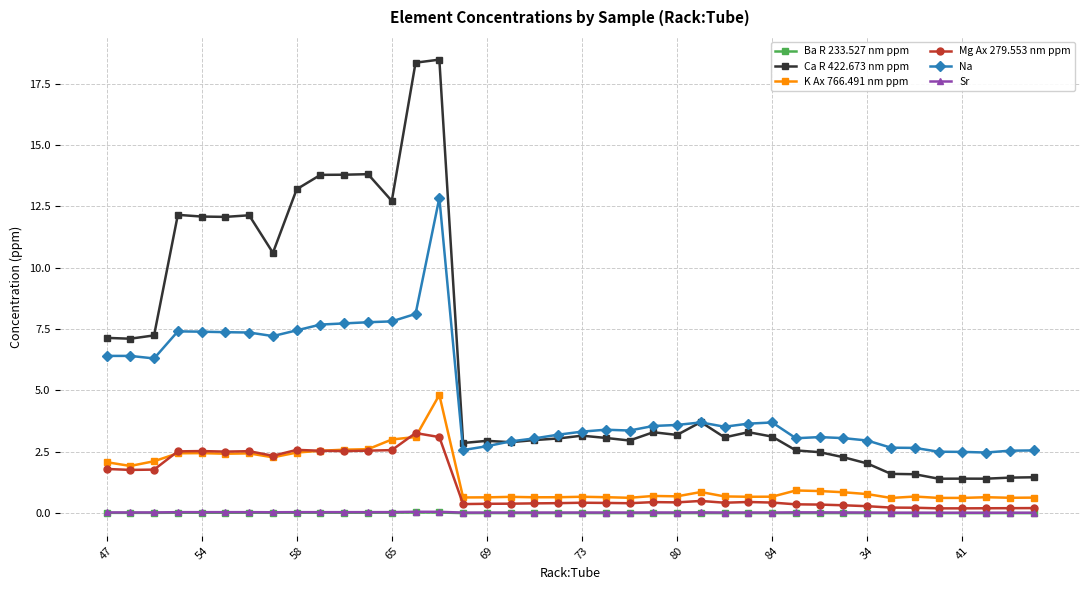

What is the average value of the Na series?

4.8